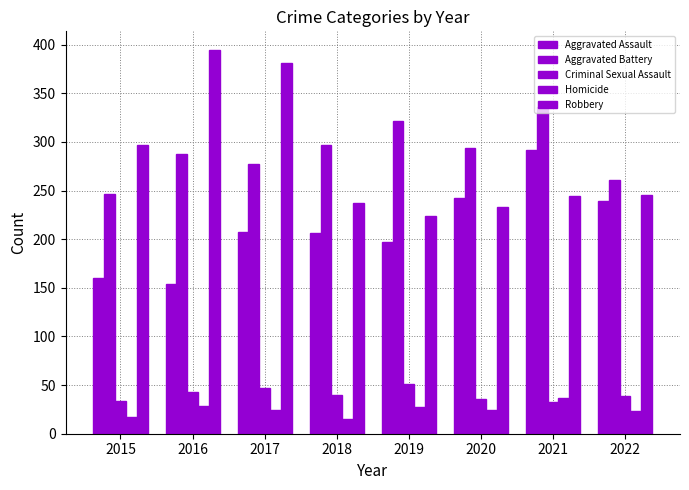

How many categories are shown in the chart?

8